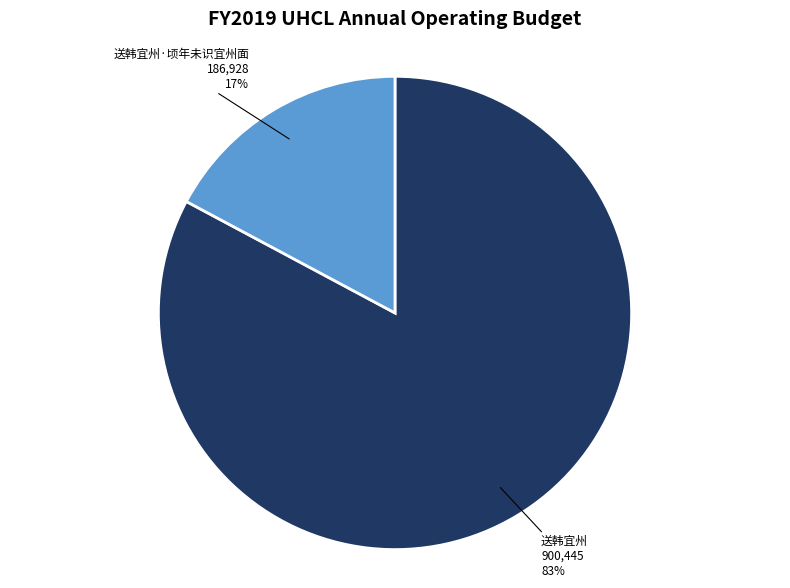

How many slices are in this pie chart?

2